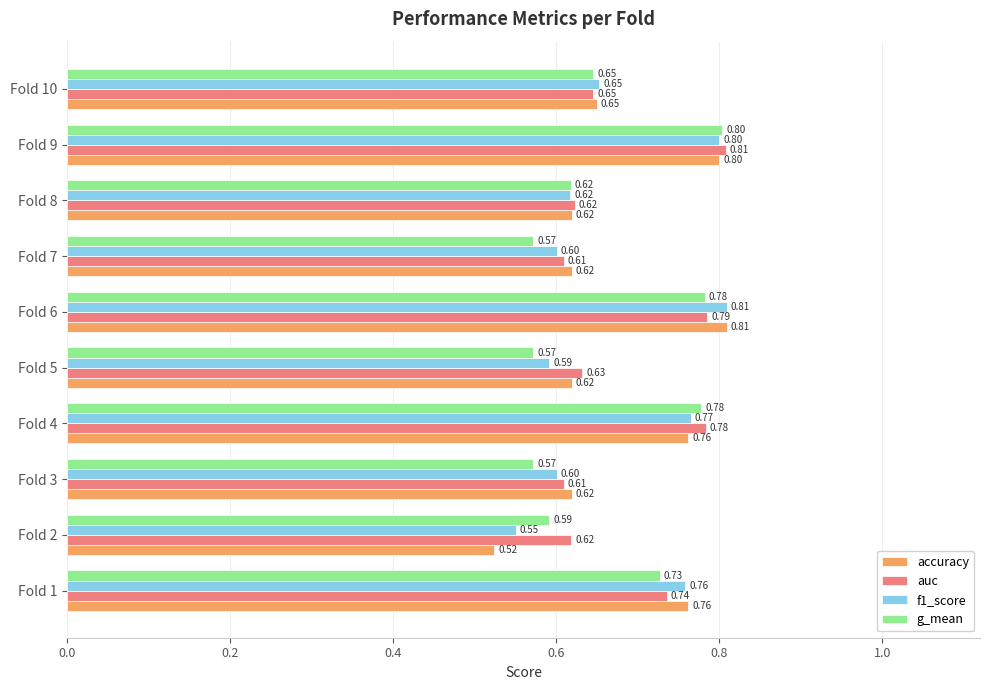

Which series has the largest total across all categories?

auc